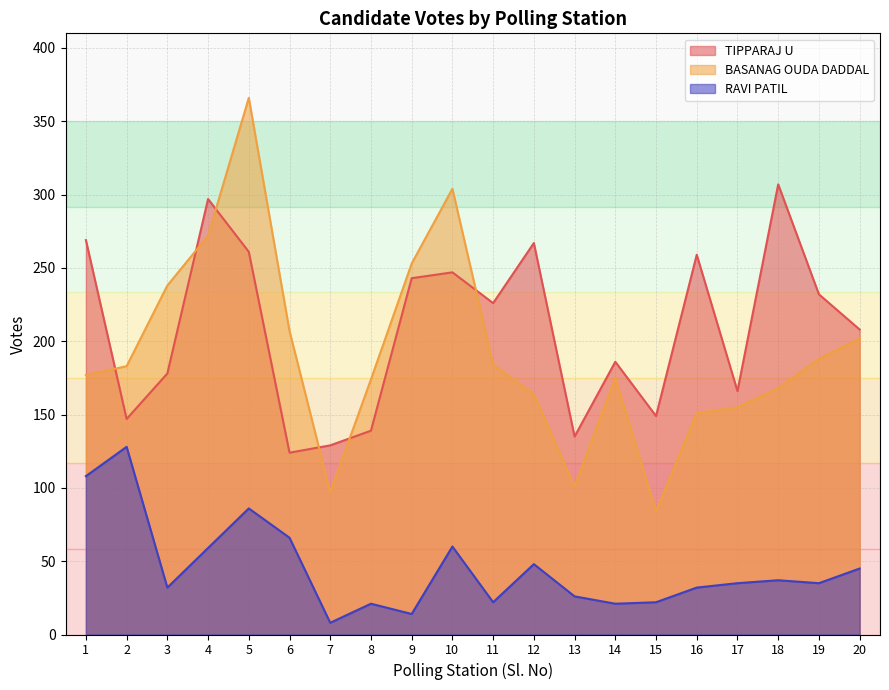

True or false: TIPPARAJ U and RAVI PATIL cross at least once.

False